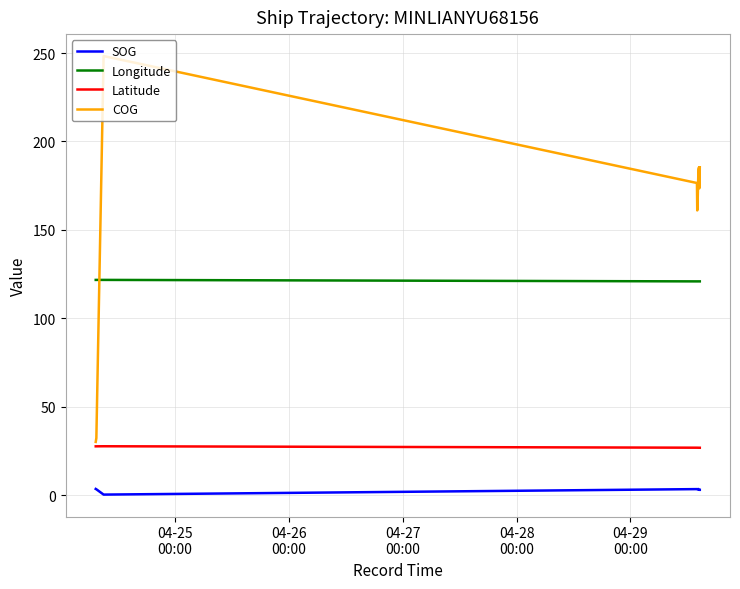

Which series has the largest range (max minus min)?

COG